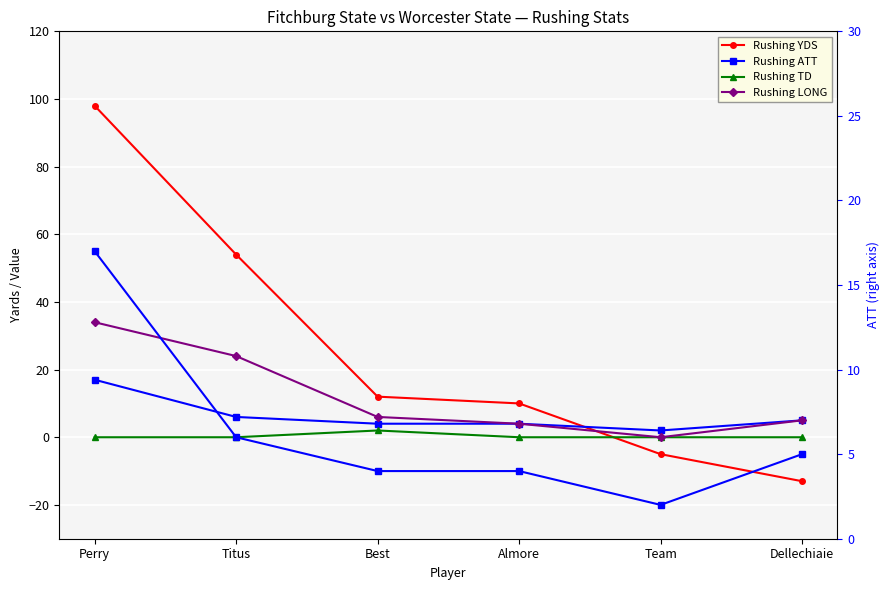

Which category has the lowest value across all series?

Dellechiaie